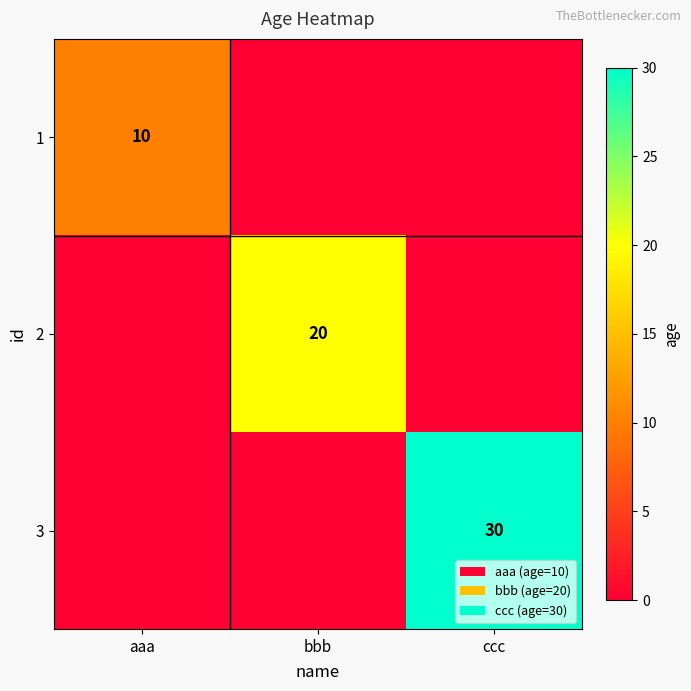

Count the number of data series in this chart.

3